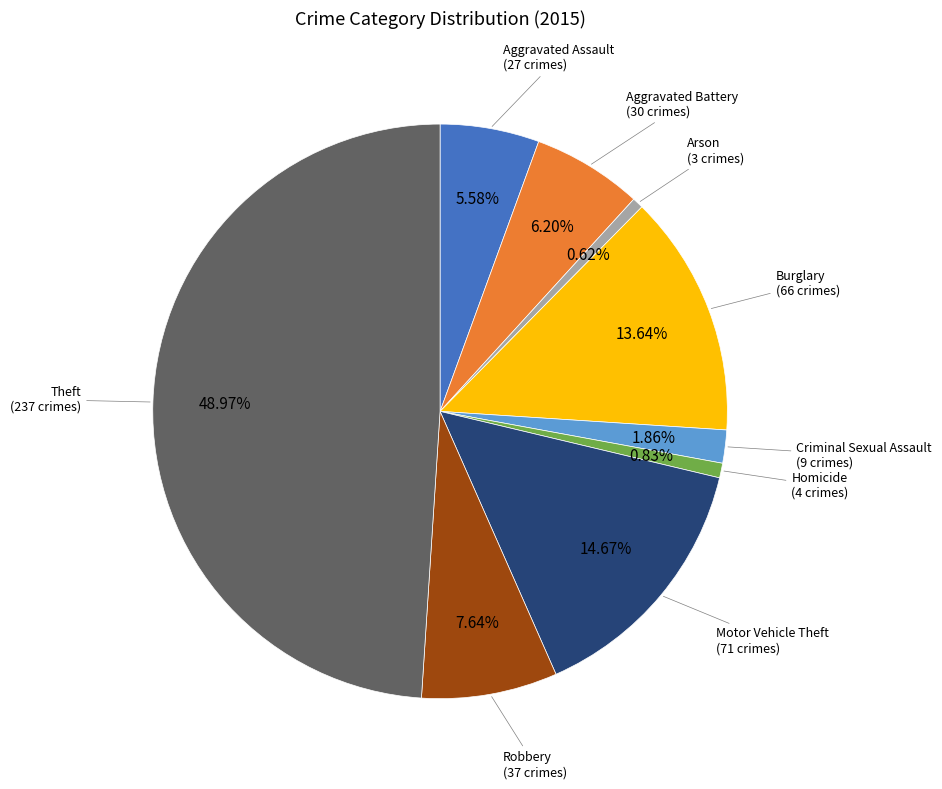

To the nearest percent, what is the average slice percentage?

11%